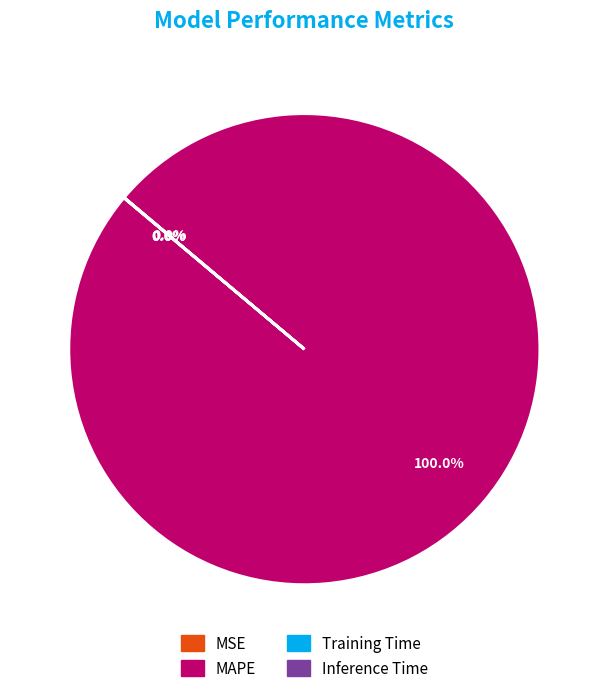

What is the largest slice in the pie chart?

MAPE